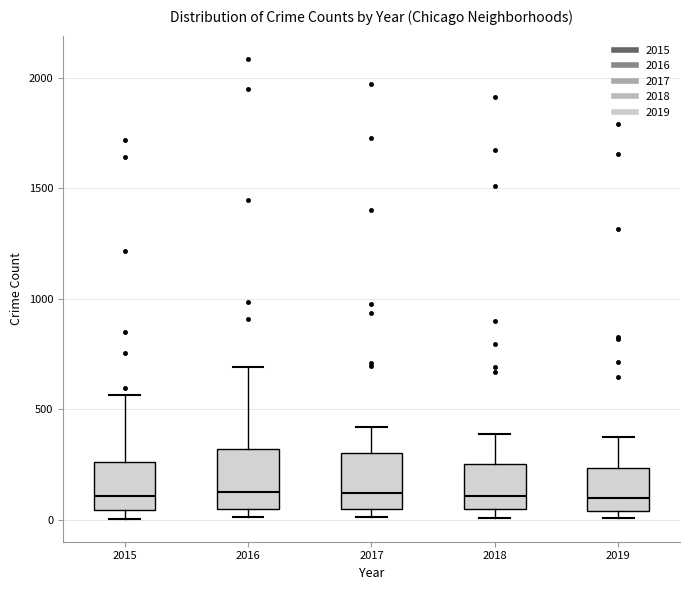

Reading left to right, read every box against the y-axis: the position of its median line, the range the box covers, and the ends of its whiskers. The values are not printed on the chart, so give them approximately, as read against the axis.

2015: median 100, box 50 to 250, whiskers 0 to 550
2016: median 150, box 50 to 300, whiskers 0 to 700
2017: median 100, box 50 to 300, whiskers 0 to 400
2018: median 100, box 50 to 250, whiskers 0 to 400
2019: median 100, box 50 to 250, whiskers 0 to 400